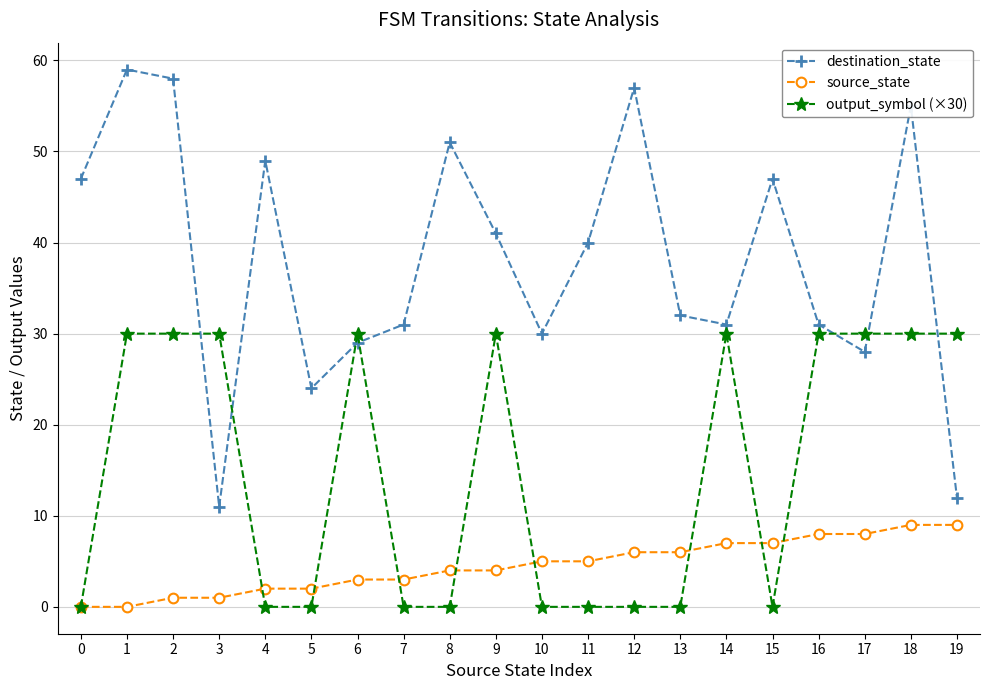

Which series has the widest spread of values?

destination_state